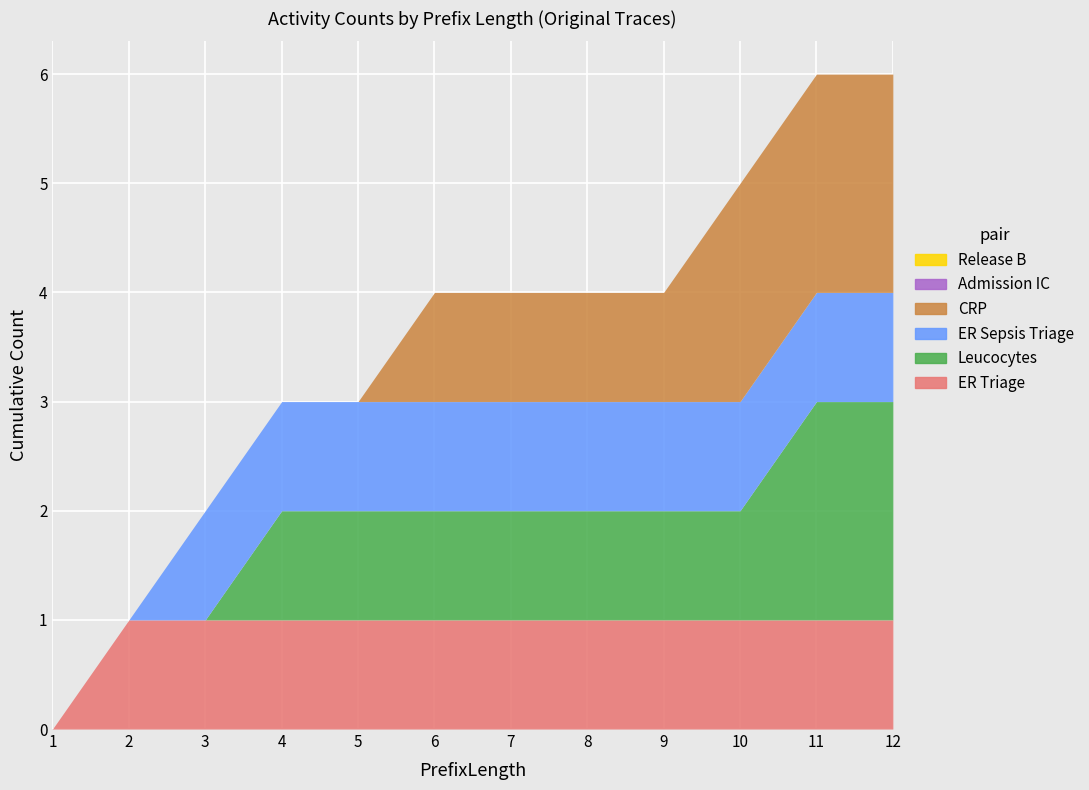

Does the chart display data point markers on the line(s)?

No